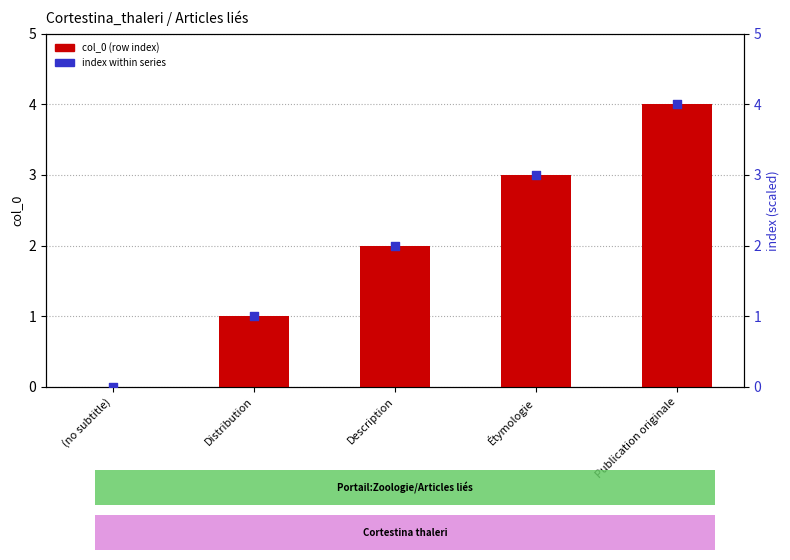

What are all the series names shown in the legend?

col_0, index within series